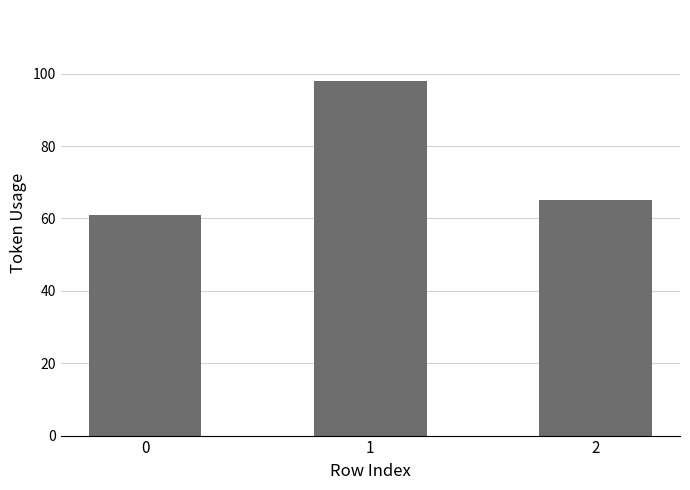

What is the value of the 3rd bar from the left?

65